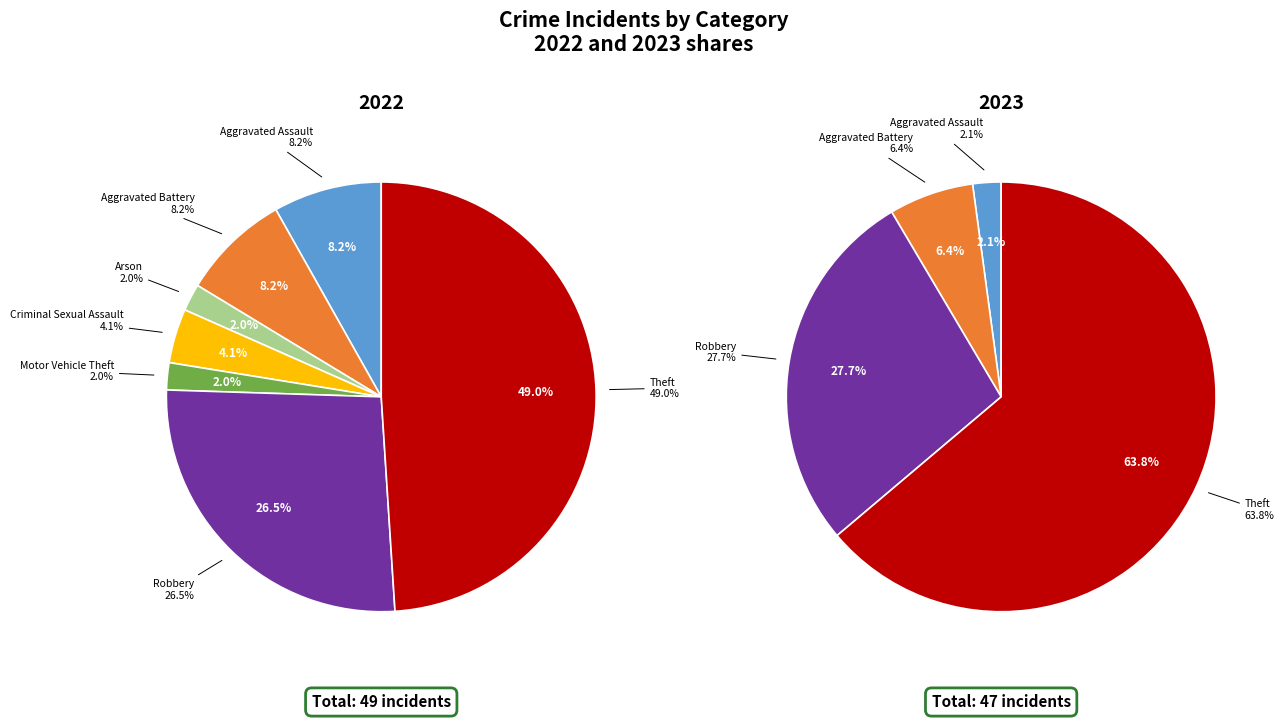

What percentage do Theft and Motor Vehicle Theft together represent?

51.0%